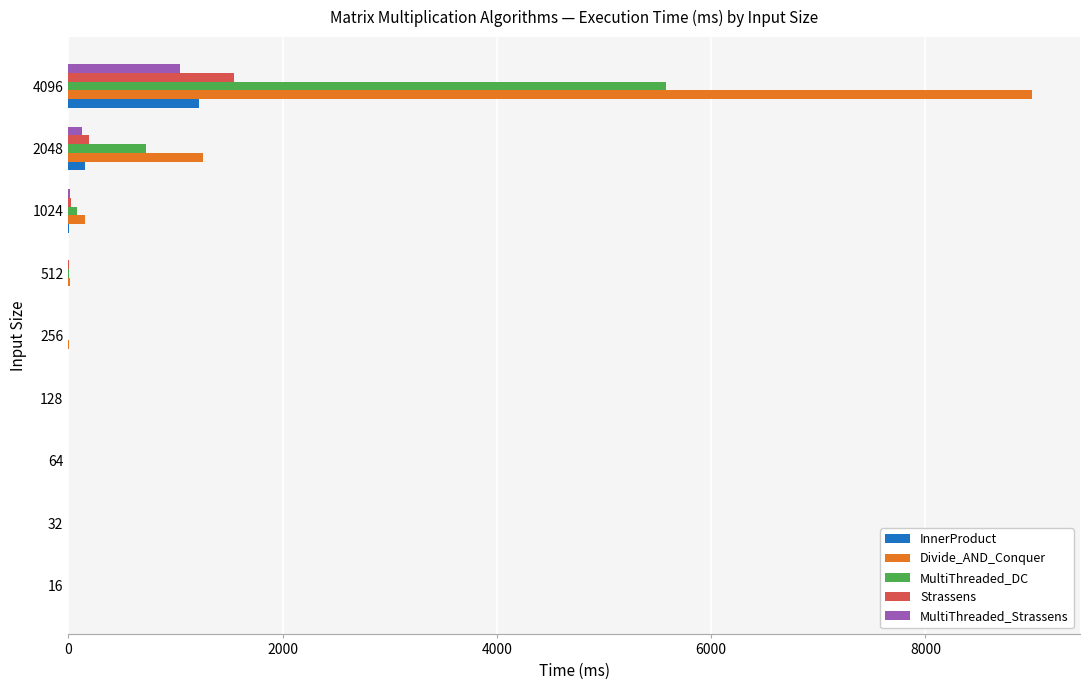

What is the sum of all Strassens values?

1775.6